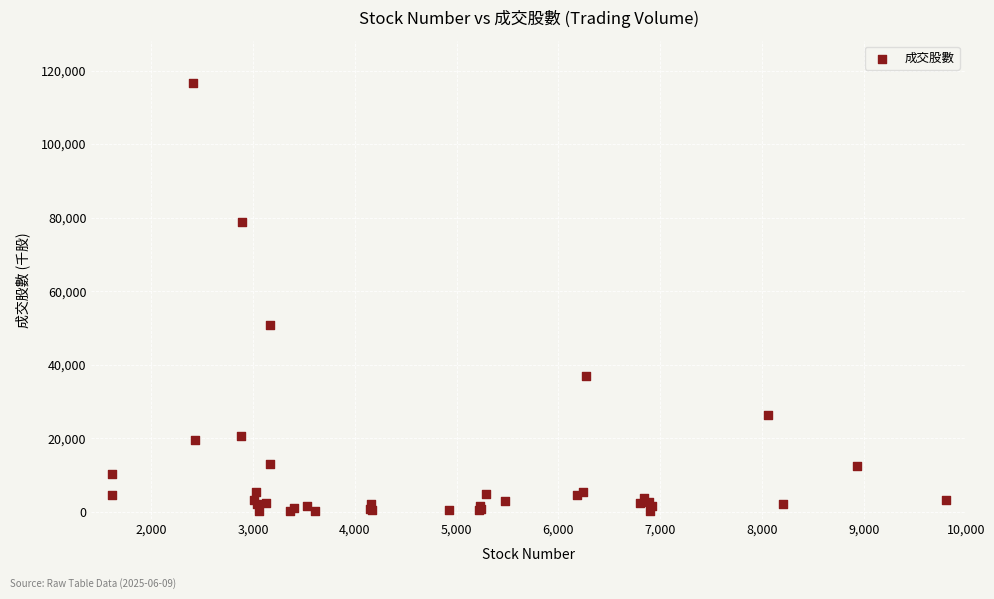

What Y value in the scatter plot is closest to 58274?

50914.0